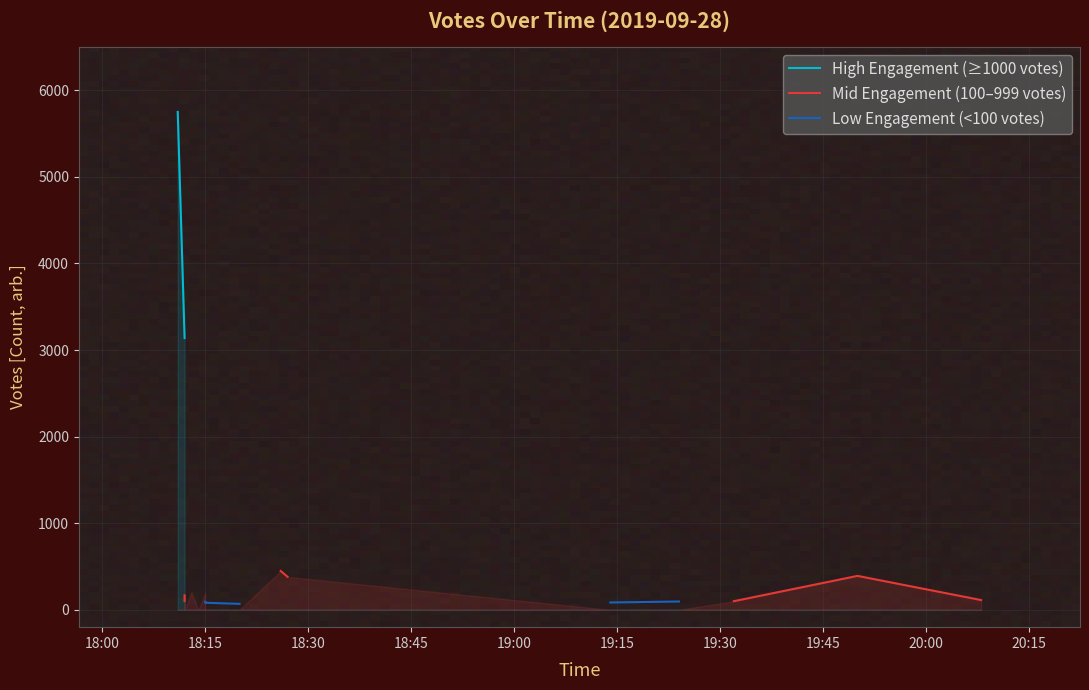

Does the chart display data point markers on the line(s)?

No